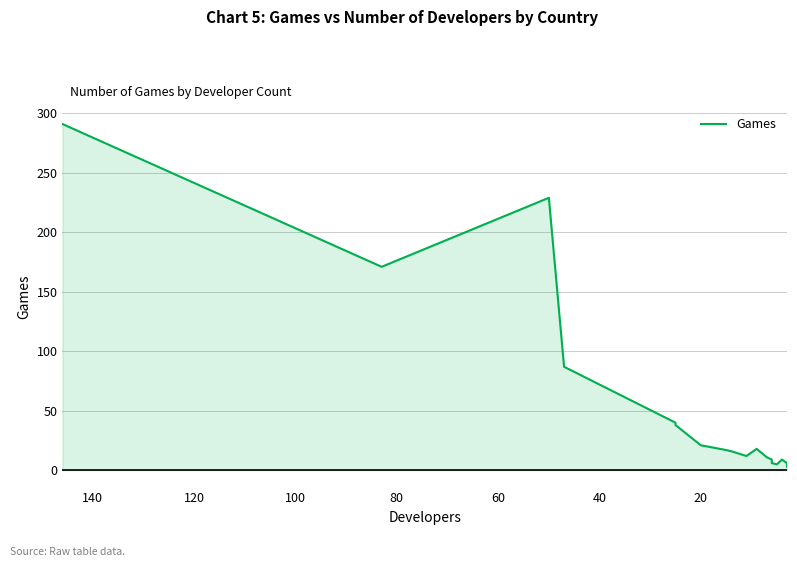

How many interior local peaks (higher than both neighbors) does the data have?

3